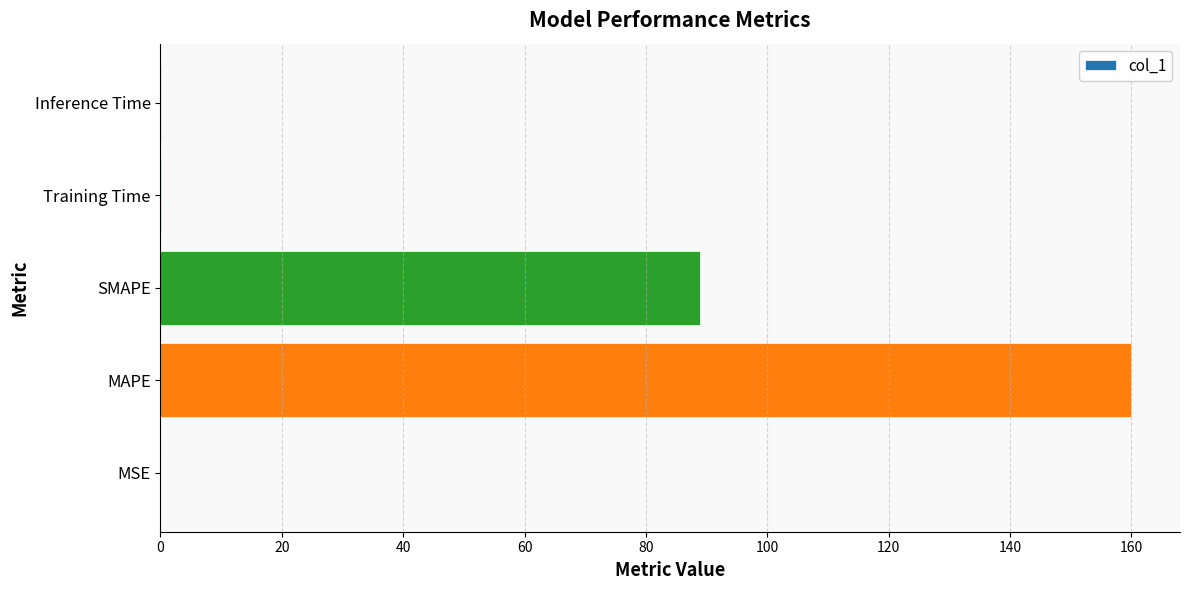

What is the sum of all values?

249.1